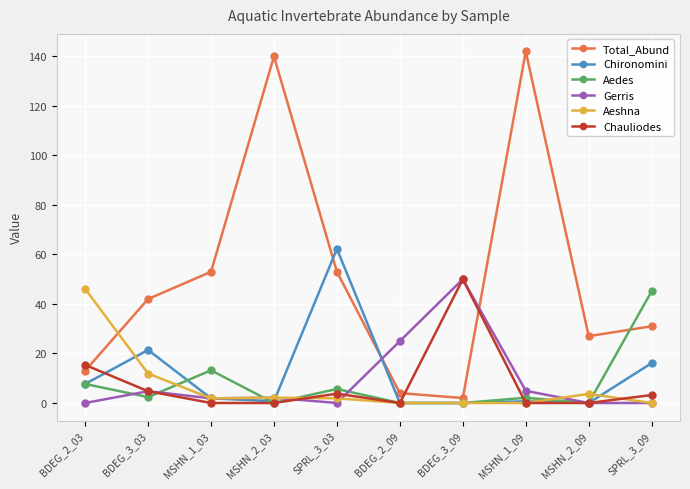

Which category has the highest value across all series?

MSHN_1_09